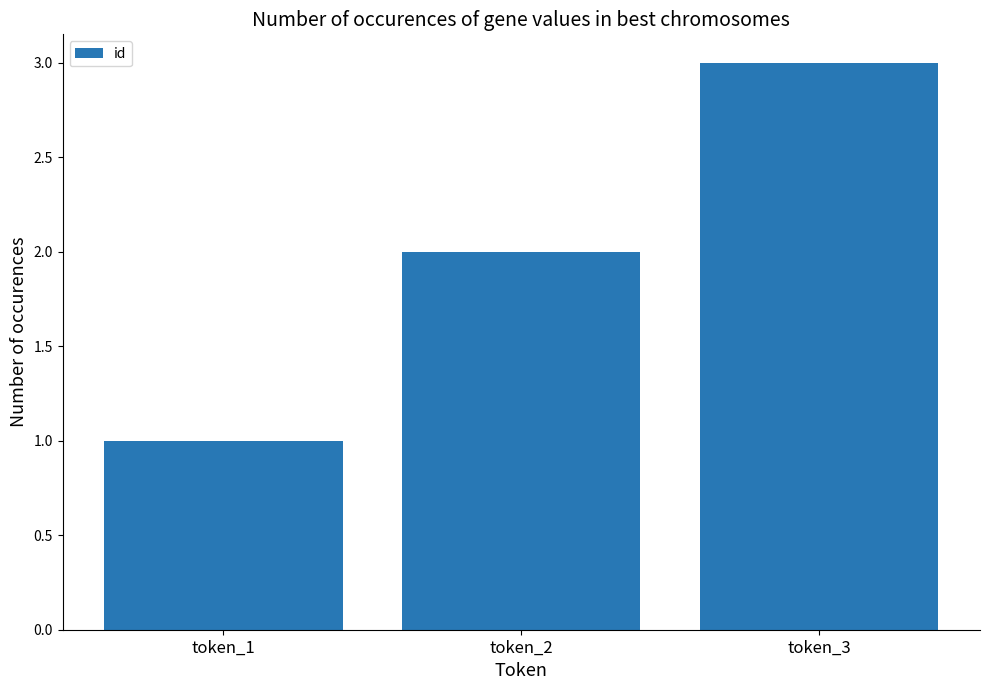

How many values are between 1 and 3?

3